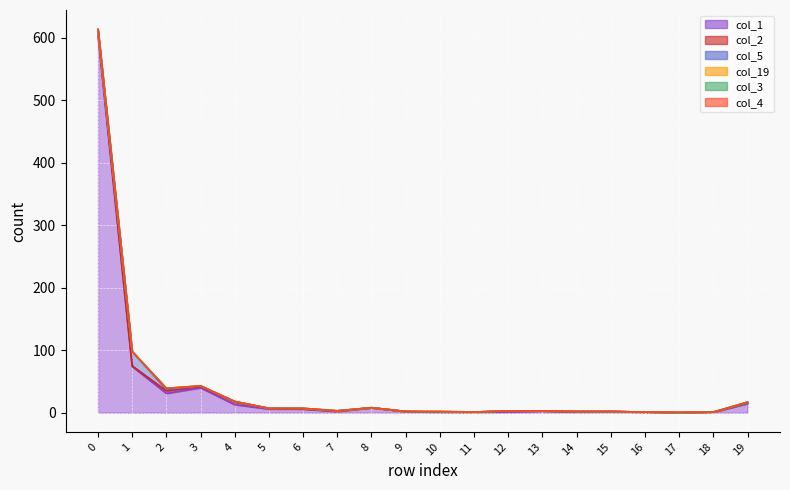

How many values in col_19 are above zero?

3